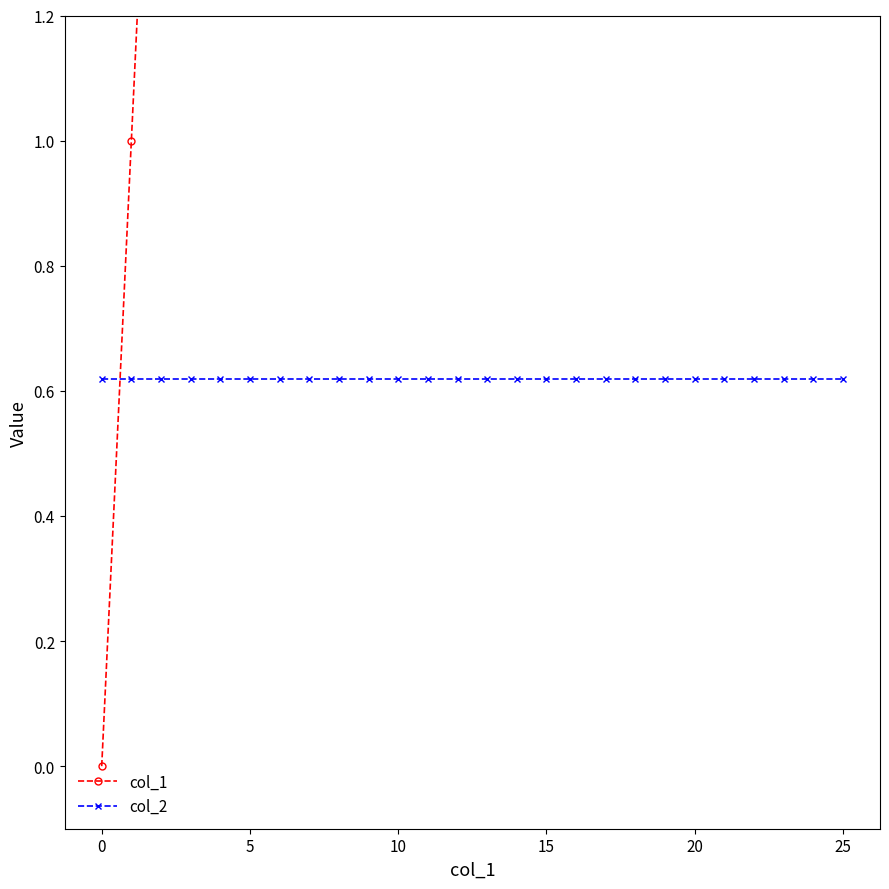

How many data points in col_1 are above 13?

12